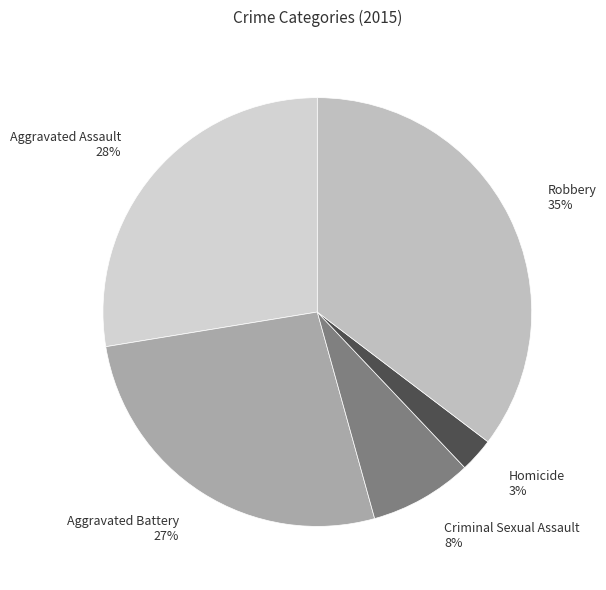

Is it true that Robbery is 24% of the pie?

False